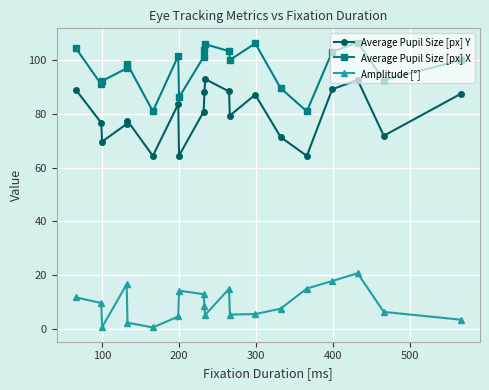

Which series has the widest spread of values?

Average Pupil Size [px] Y